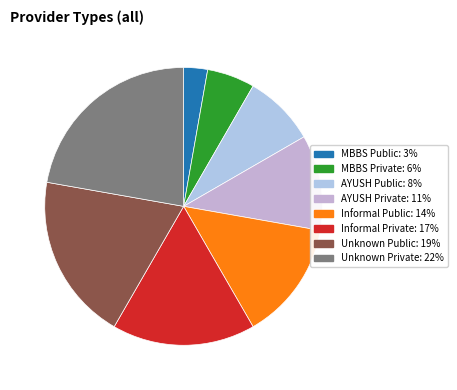

Which has a higher value, Unknown Private or AYUSH Public?

Unknown Private